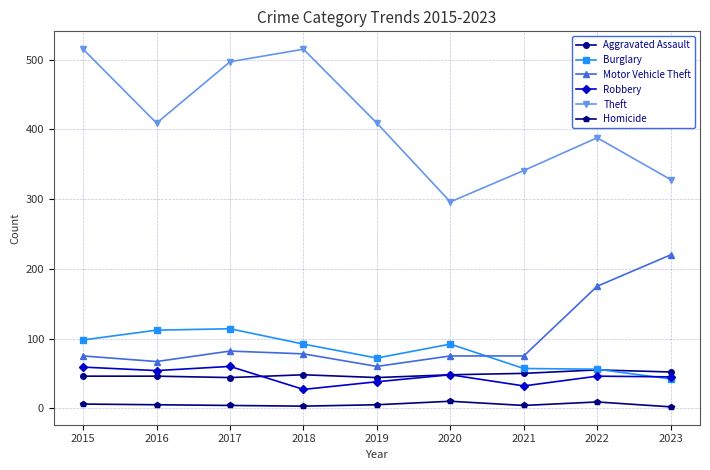

What is the lowest value of the Aggravated Assault series?

44